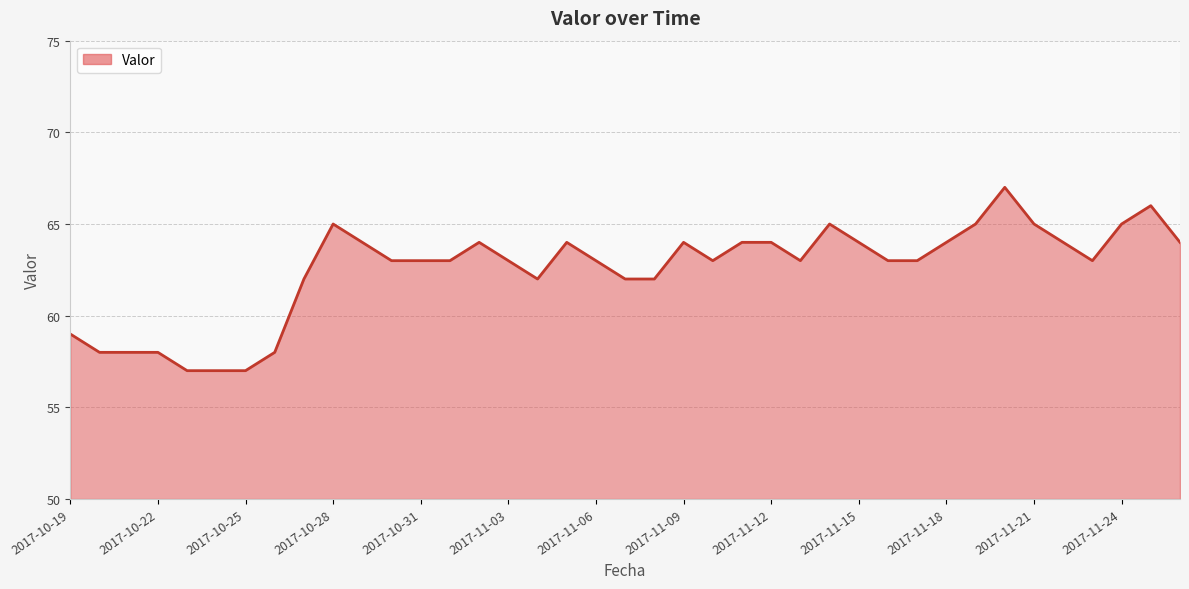

What is the maximum value shown in the chart?

67